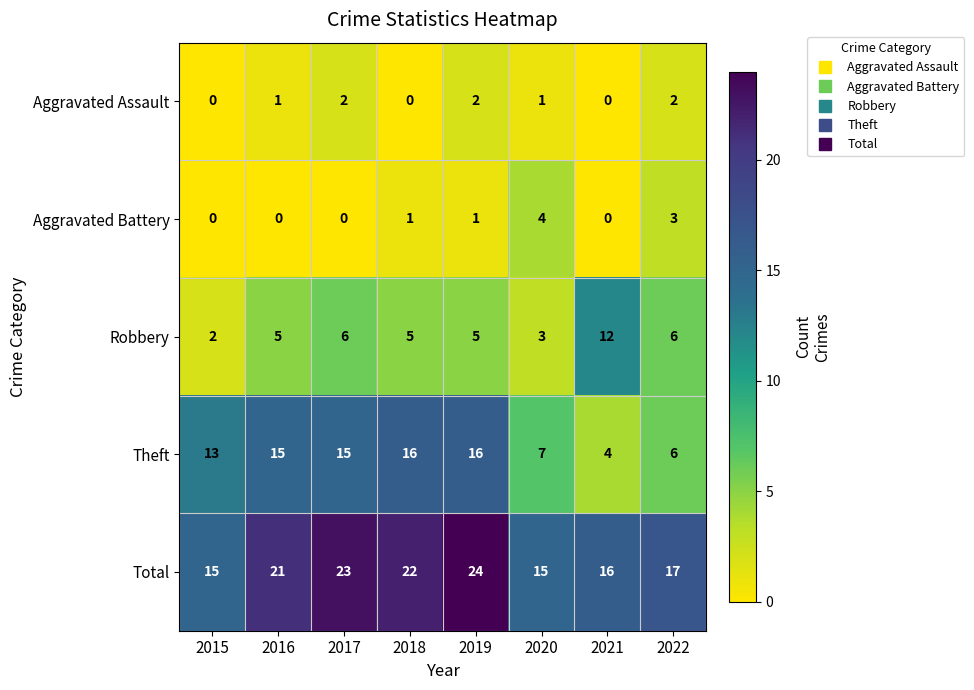

How many Aggravated Battery values are between 0 and 3?

7